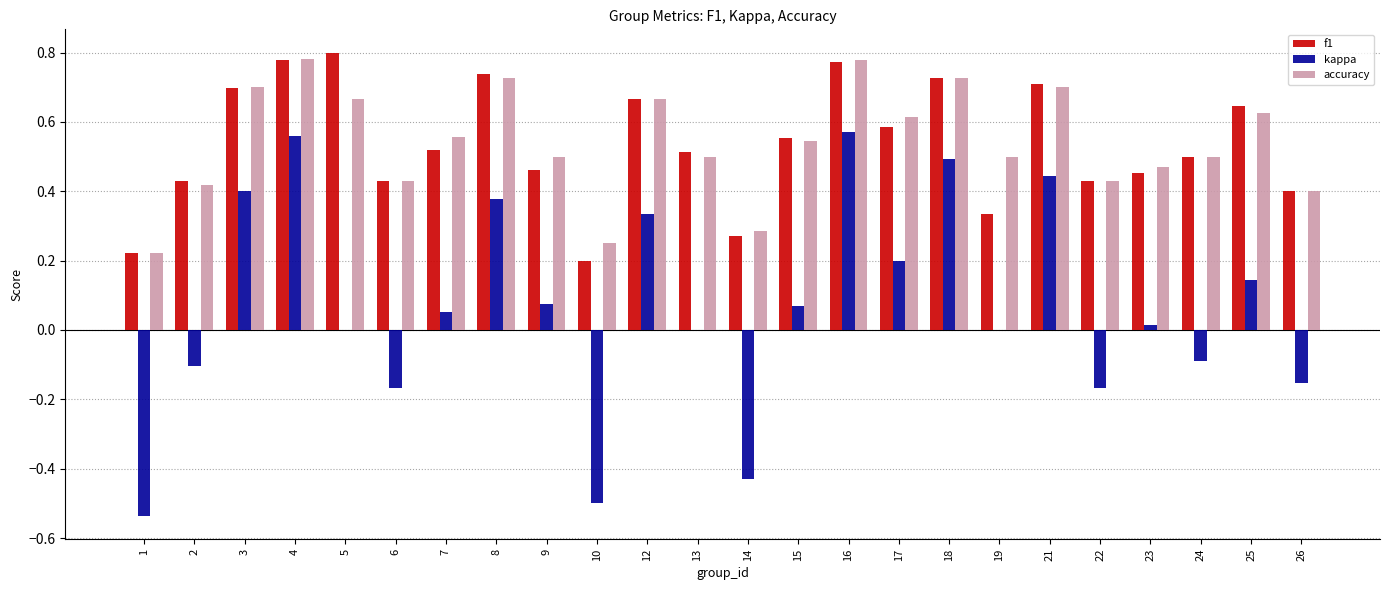

What is the sum of all accuracy values?

13.0